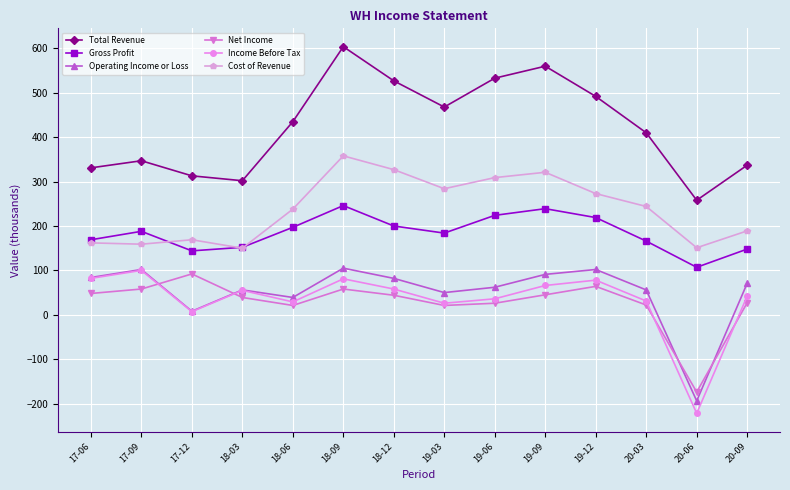

How many series are shown in this chart?

6